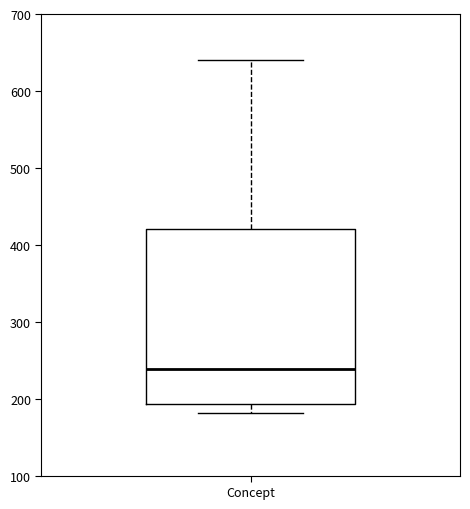

Where does the median line of the box for Concept sit on the y-axis? The values are not printed on the chart, so give them approximately, as read against the axis.

240